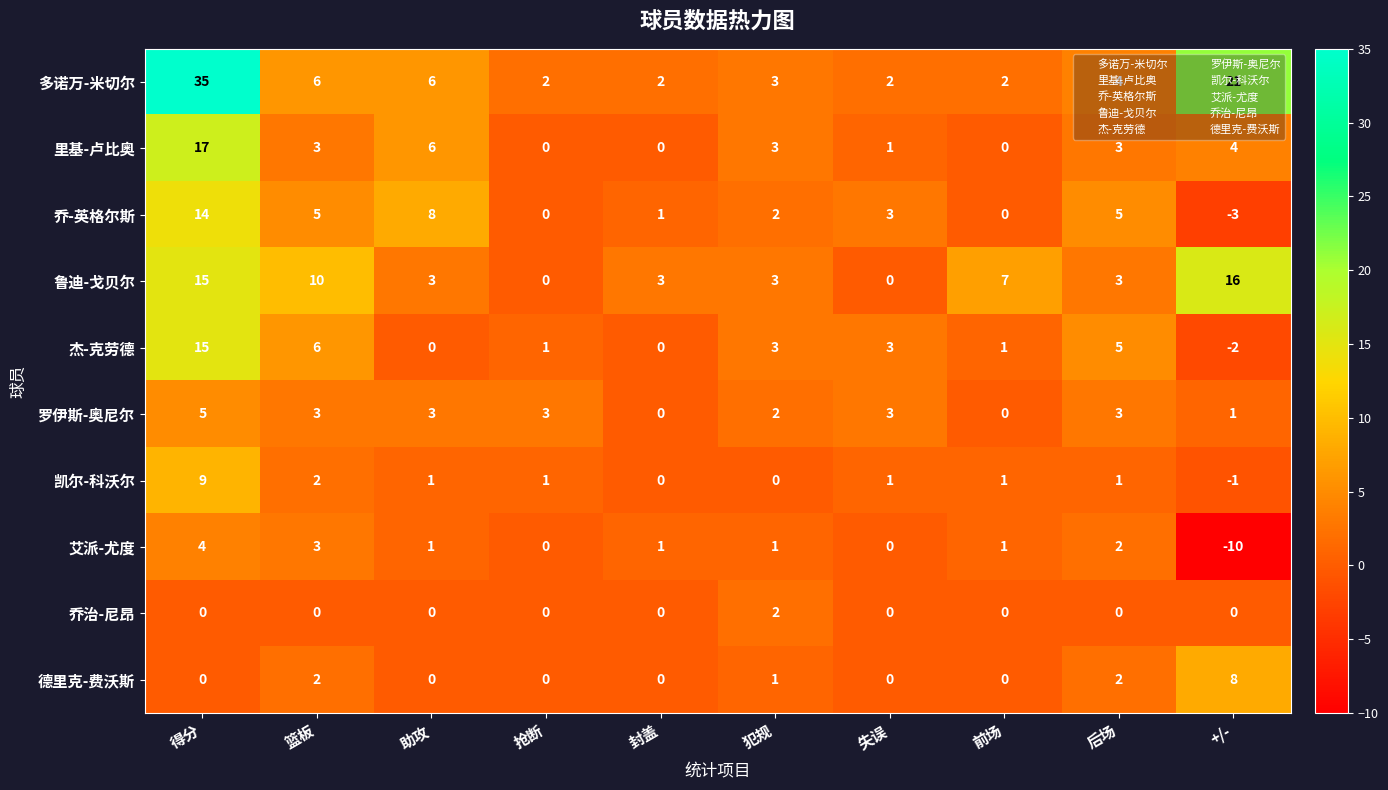

Is the value of 里基-卢比奥 at 篮板 greater than the value of 乔治-尼昂 at 犯规?

Yes